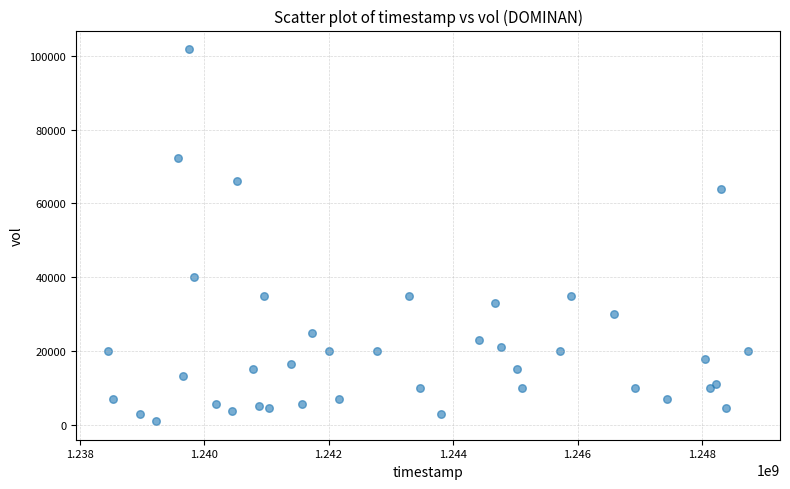

What Y value in the scatter plot is closest to 51400?

40000